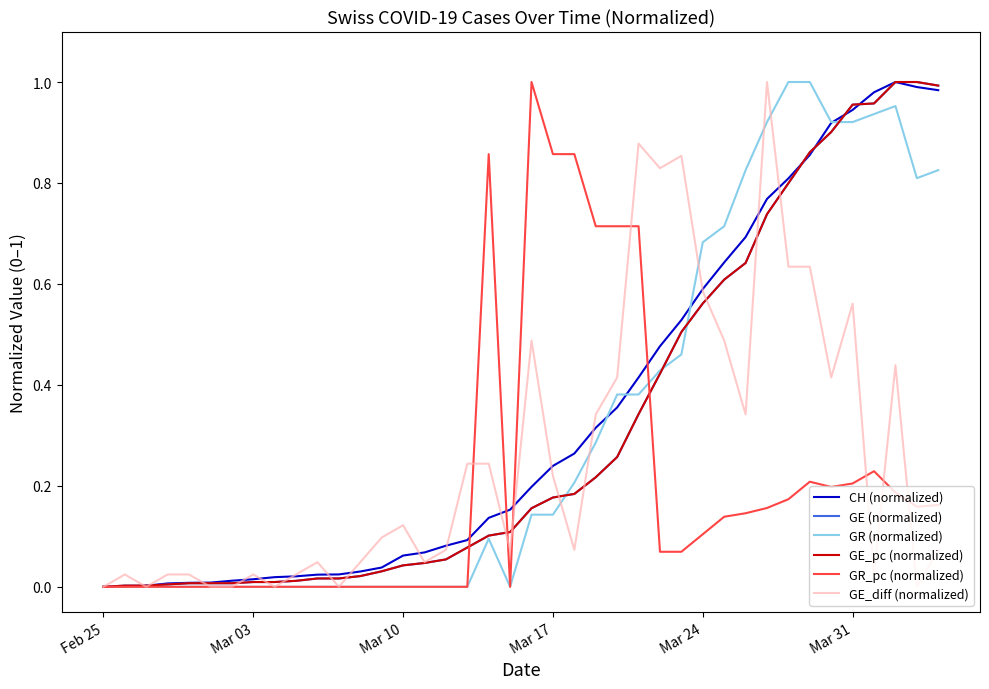

Is this an area chart (filled region under the line)?

No